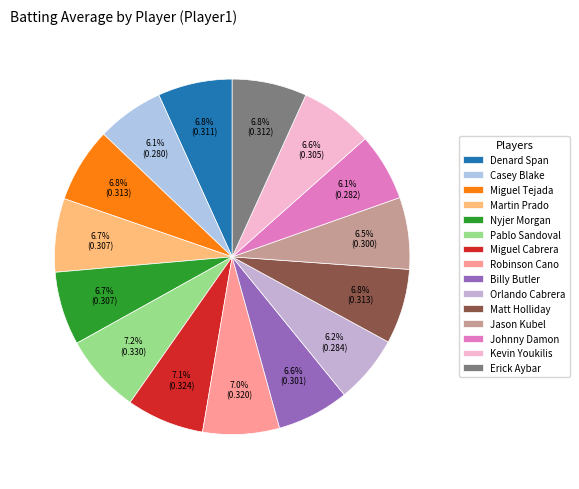

Which category has the smallest portion of the pie?

Casey Blake